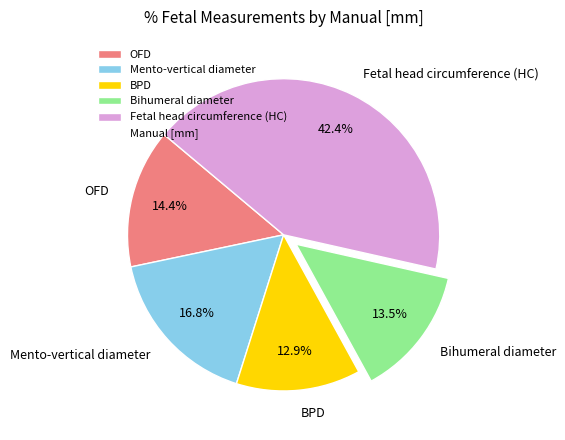

Count the number of slices in the pie.

5